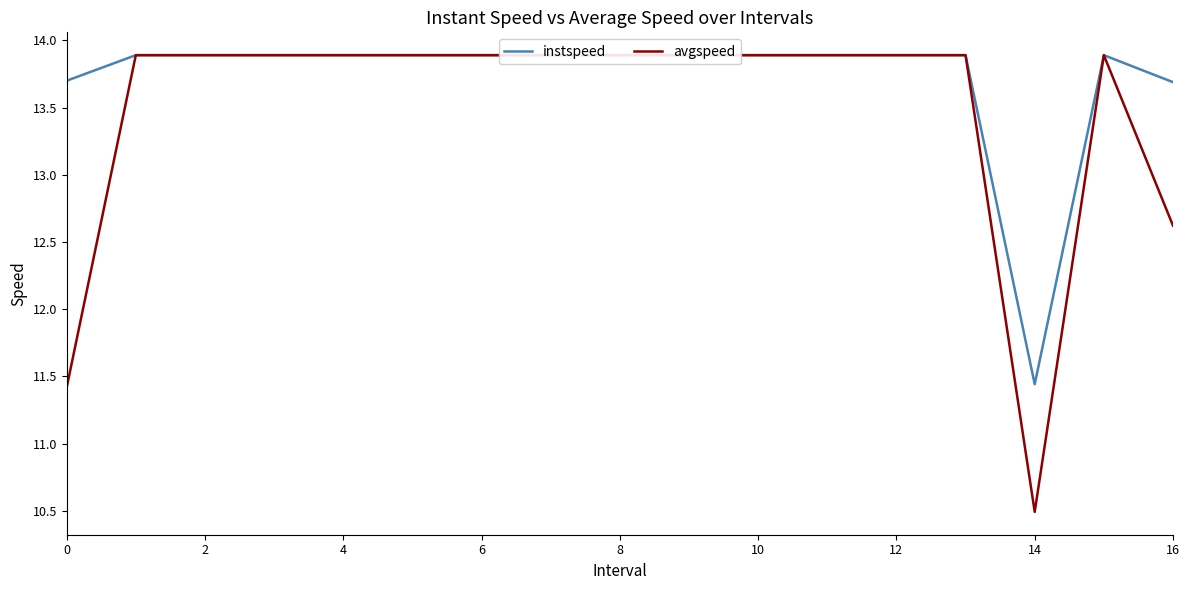

What are all the series names shown in the legend?

instspeed, avgspeed